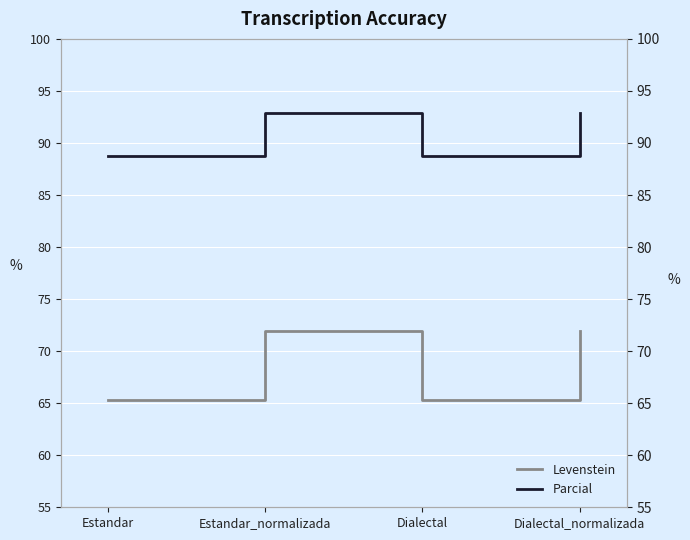

Rank the categories by Parcial value from highest to lowest.

Estandar_normalizada, Dialectal_normalizada, Estandar, Dialectal